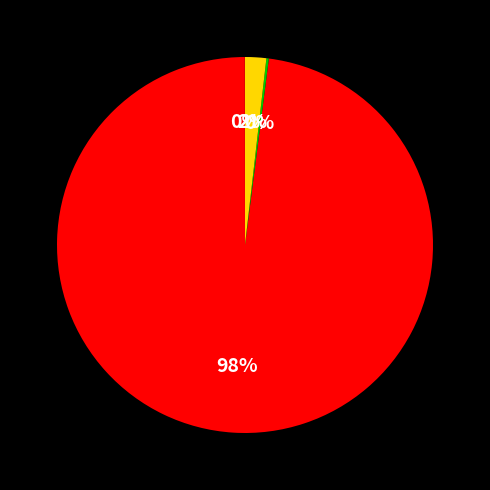

To the nearest percent, what is the average slice percentage?

25%